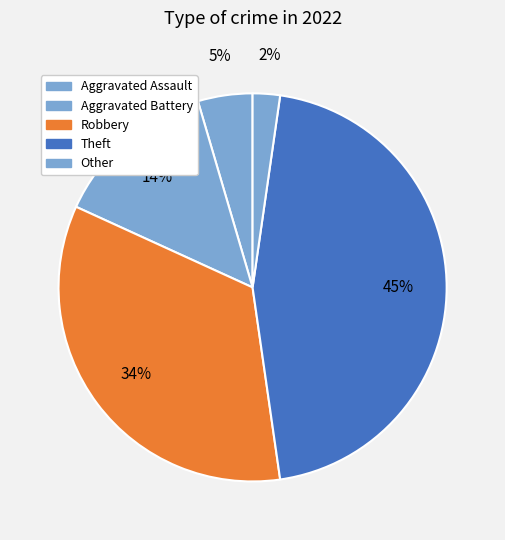

To the nearest percent, what is the average slice percentage?

20%